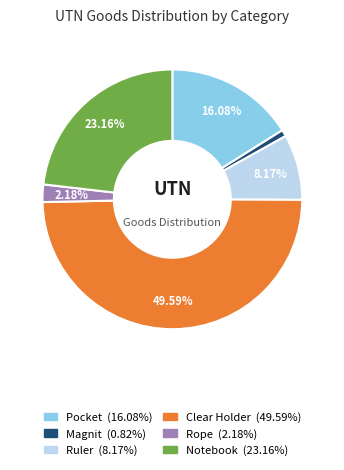

How many slices are in this pie chart?

6